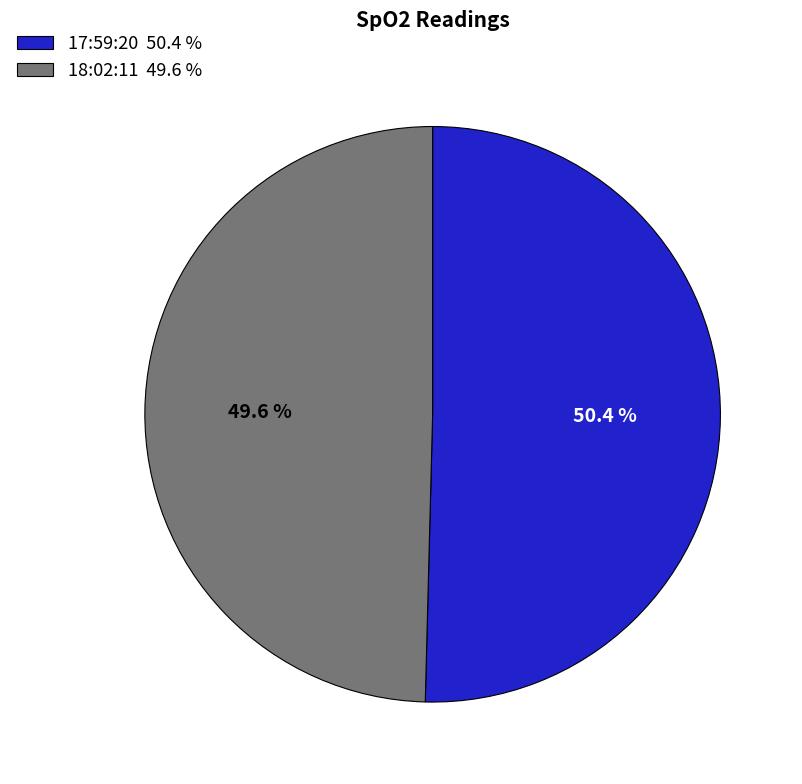

Approximately how many times larger is the value at 17:59:20 compared to 18:02:11?

1.0